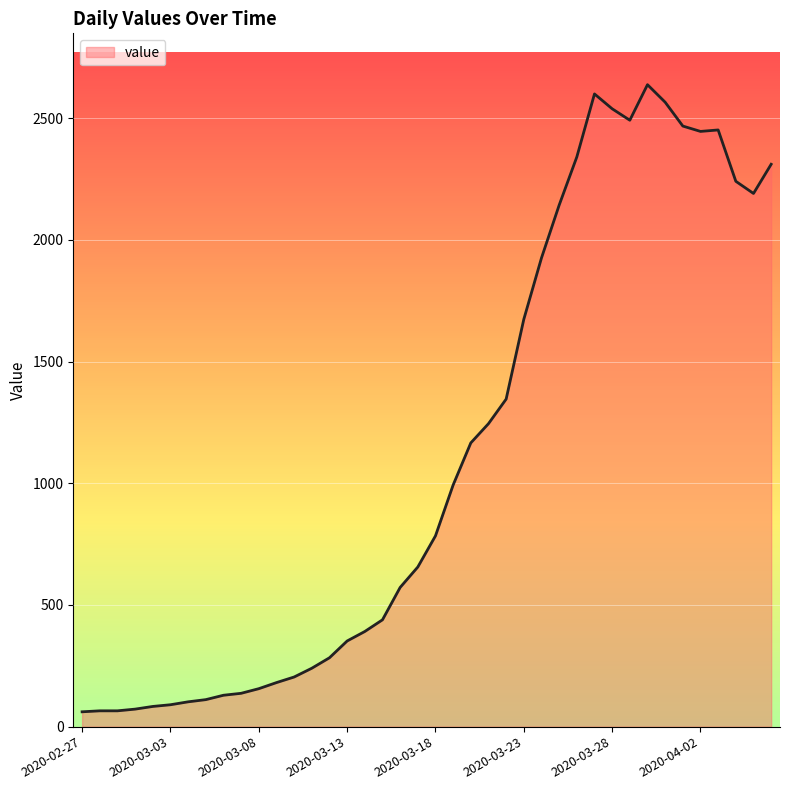

What is the minimum value shown in the chart?

61